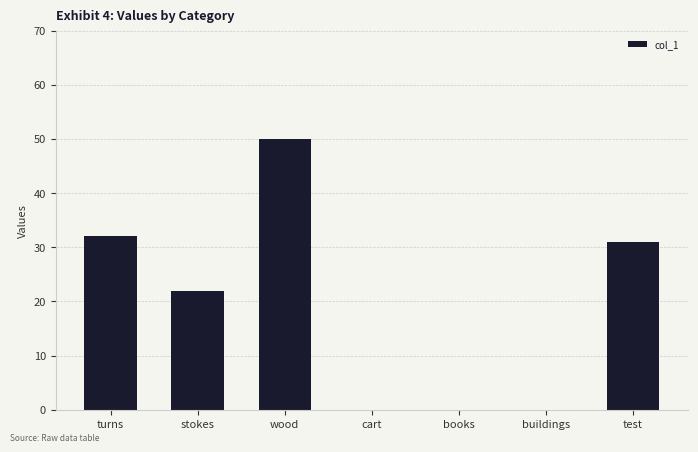

At which label is the value closest to 25?

stokes